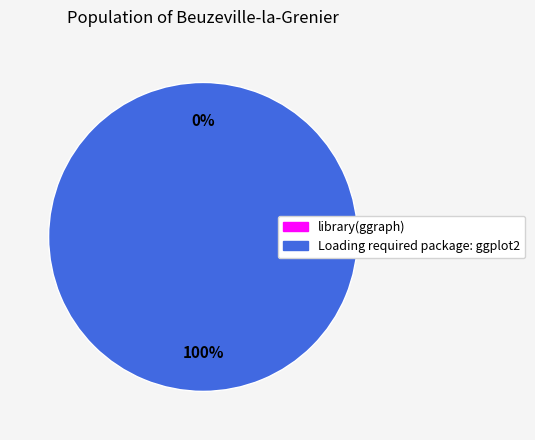

How many slices are in this pie chart?

2